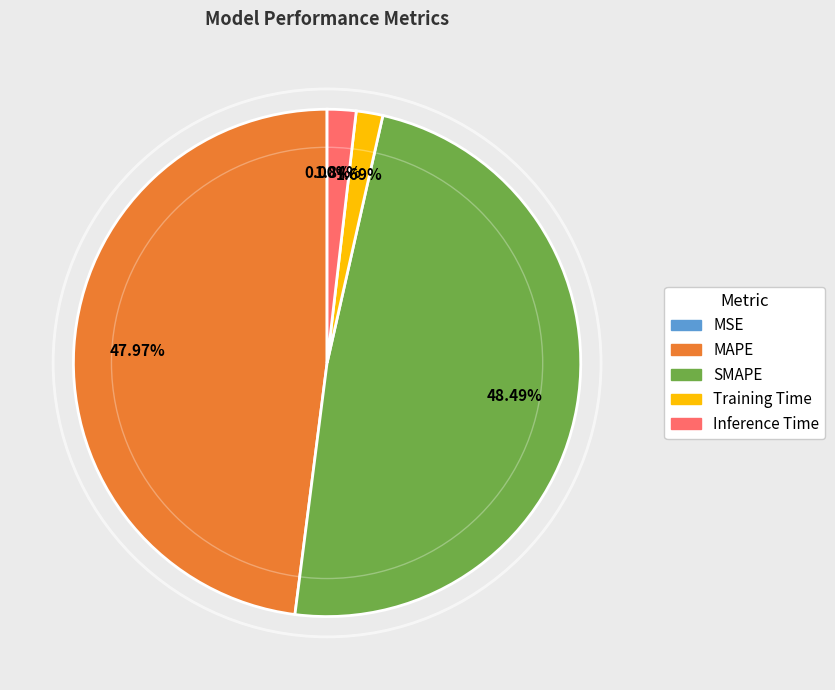

To the nearest percent, what is the difference between the SMAPE and MAPE slice percentages?

1%